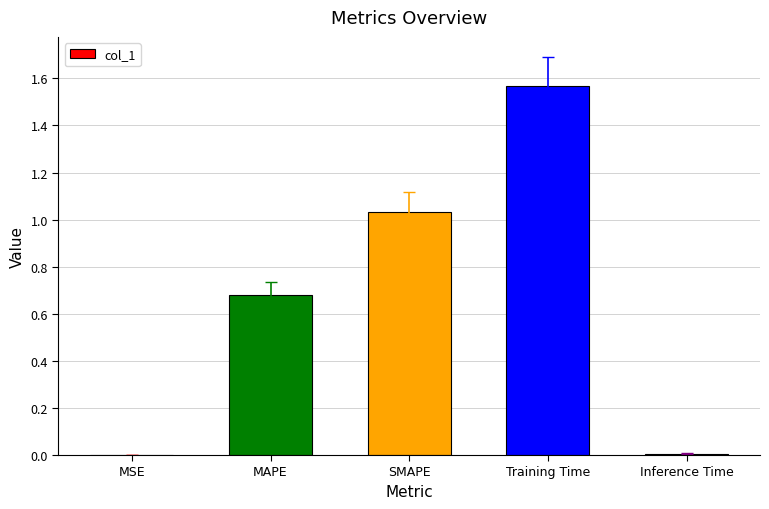

What is the sum of all values?

3.3